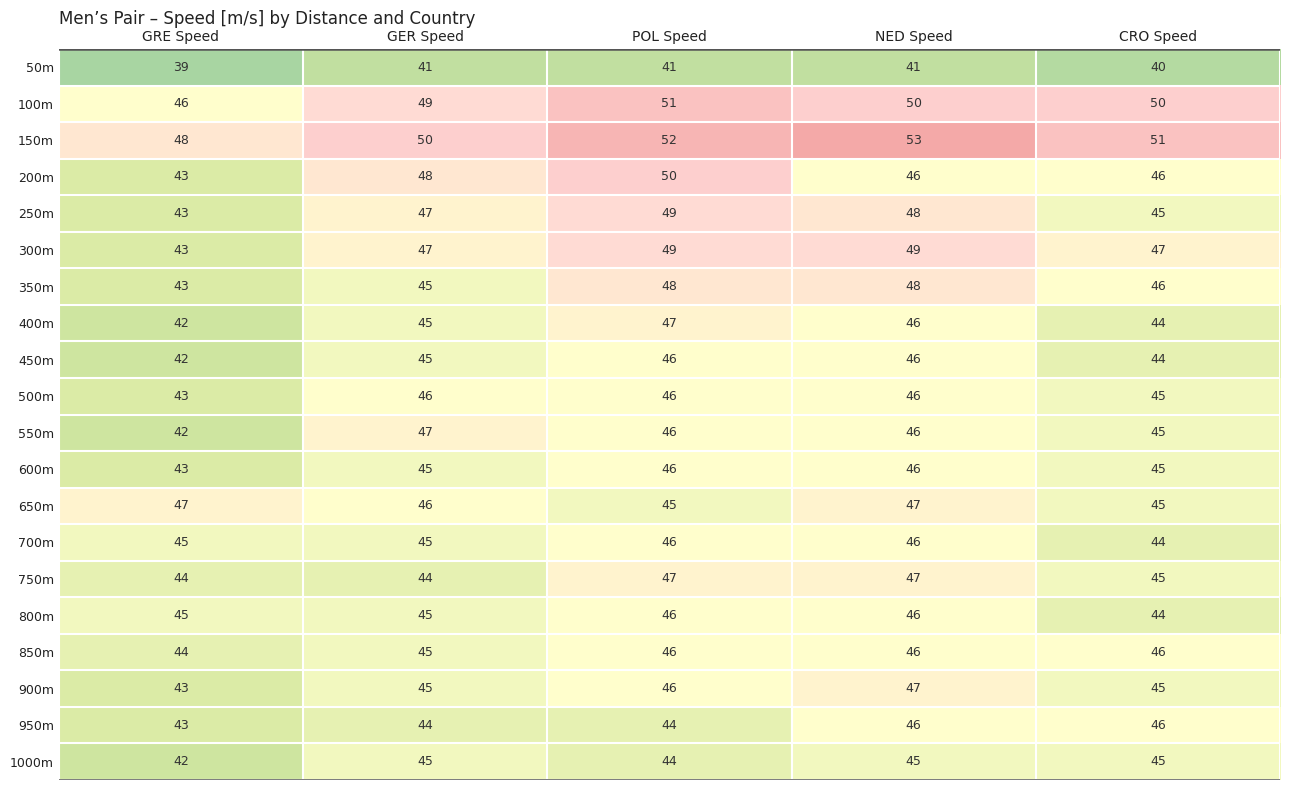

Read the 400m value at CRO Speed.

44